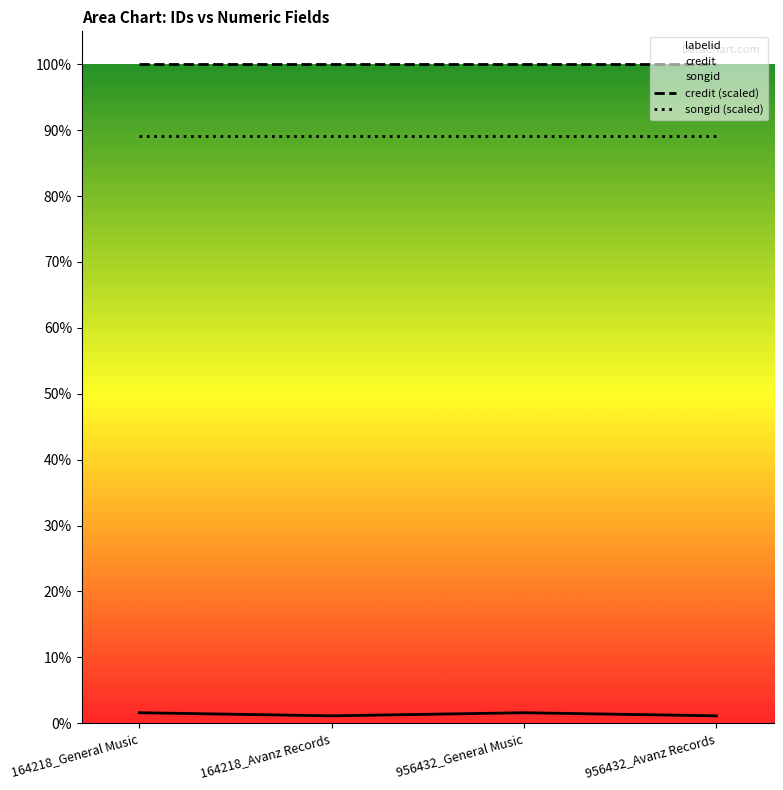

True or false: labelid and credit (scaled) cross at least once.

False